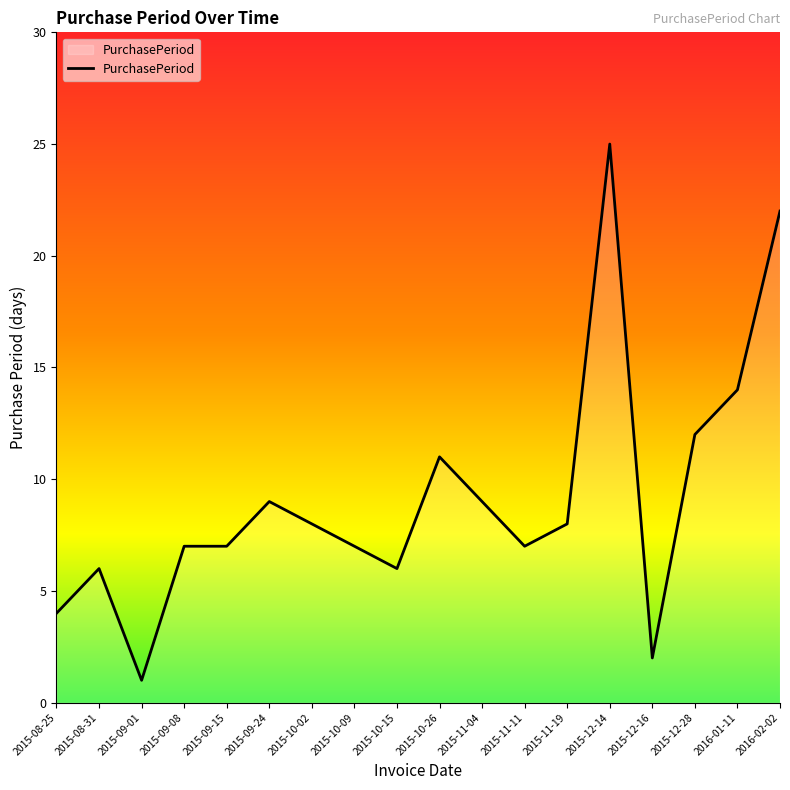

Which label corresponds to the smallest value in the chart?

2015-09-01